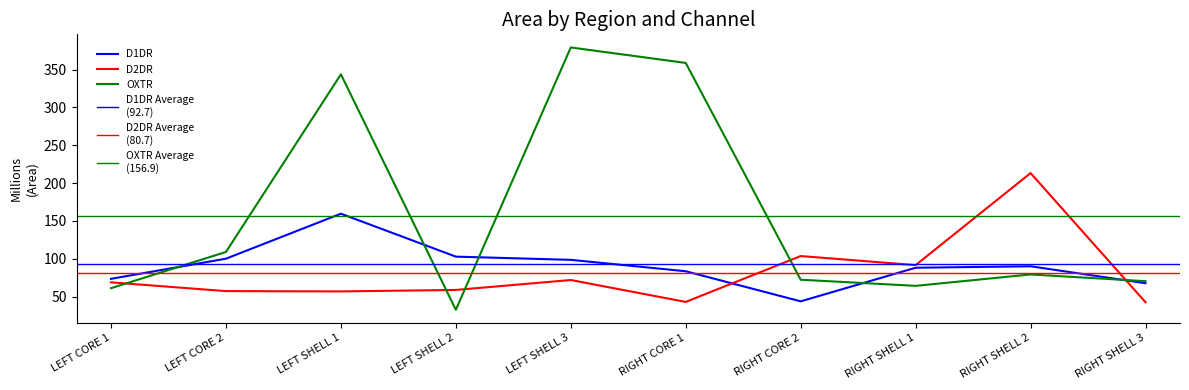

What is the sum of all D1DR values?

906.9